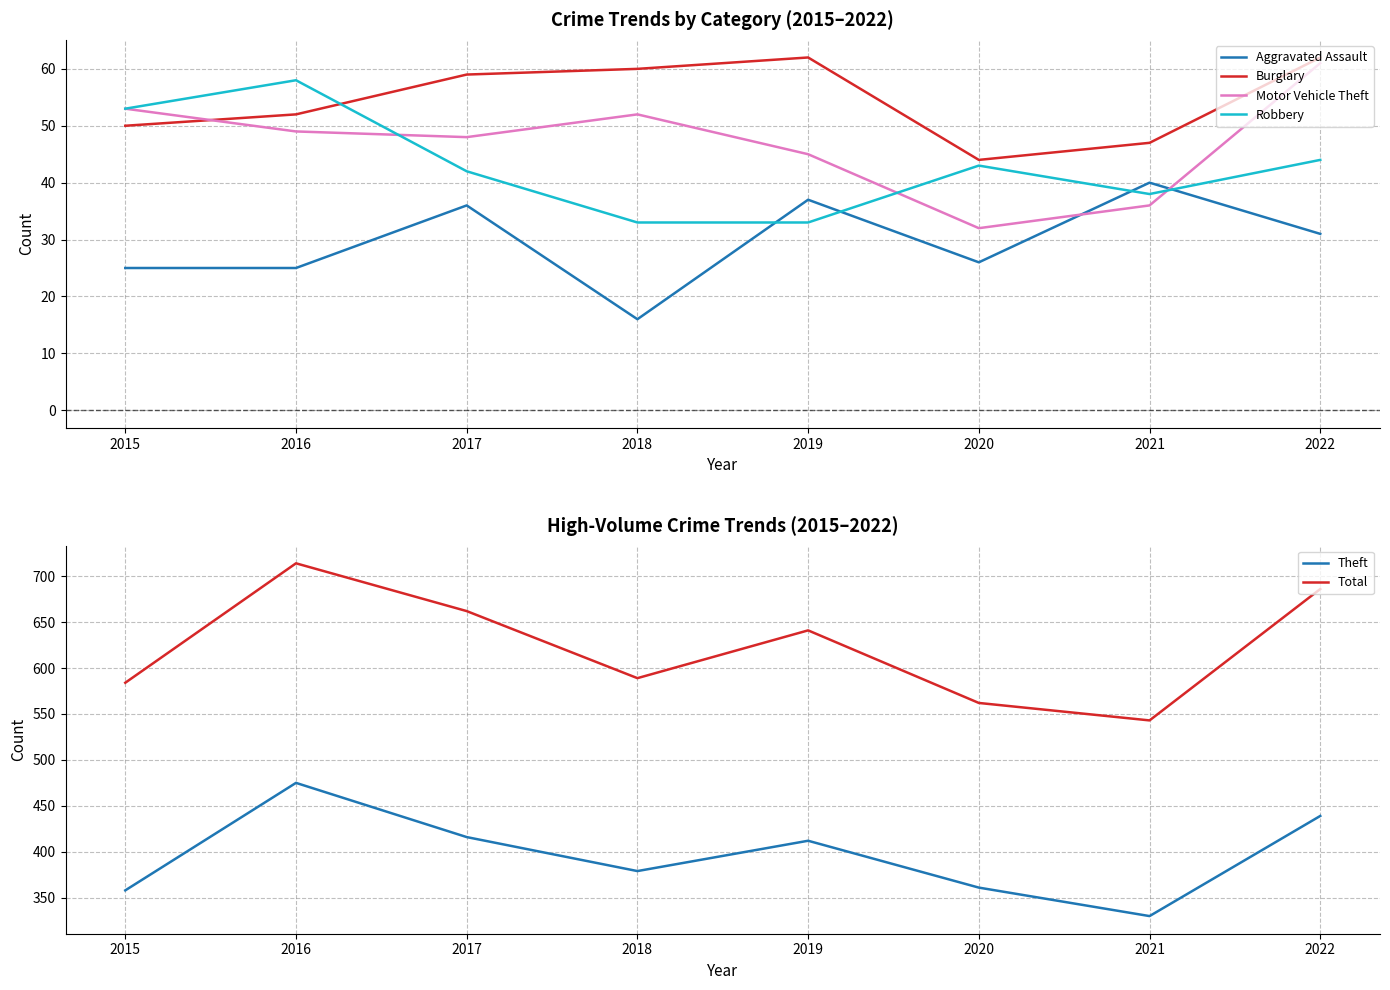

Which series ends up on top after the final intersection of Aggravated Assault and Robbery?

Robbery